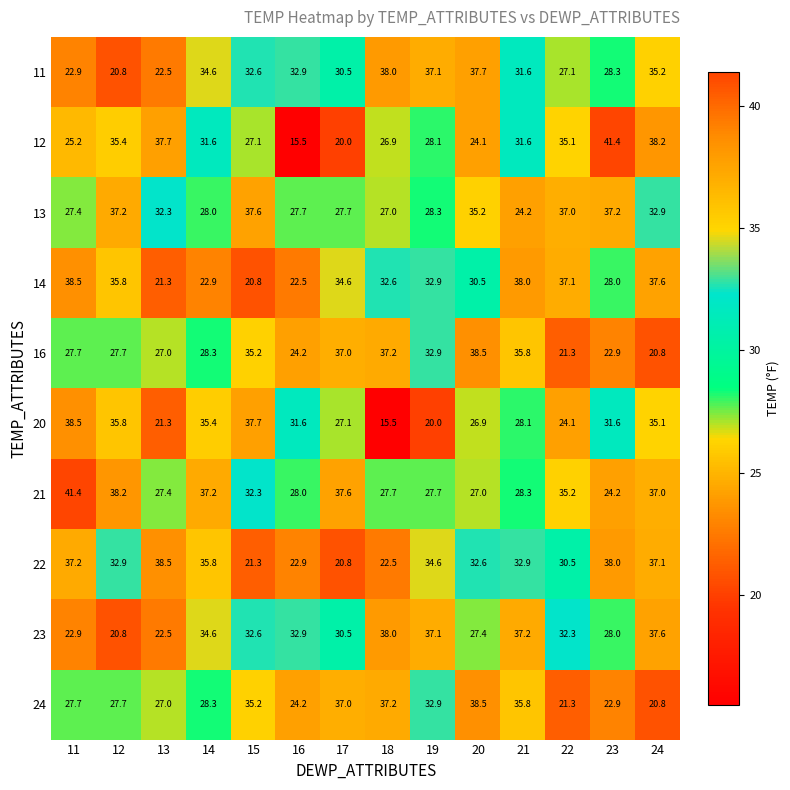

Which series has the widest spread of values?

12